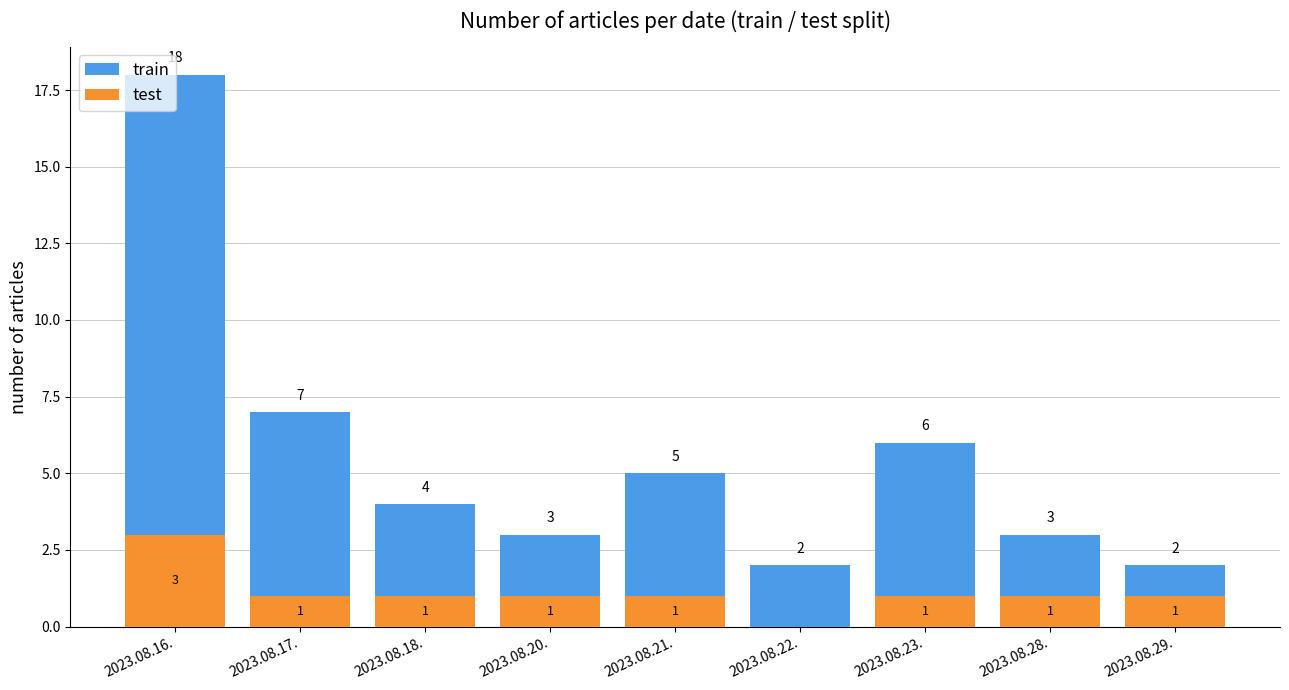

Where is train nearest to the value 10?

2023.08.17.